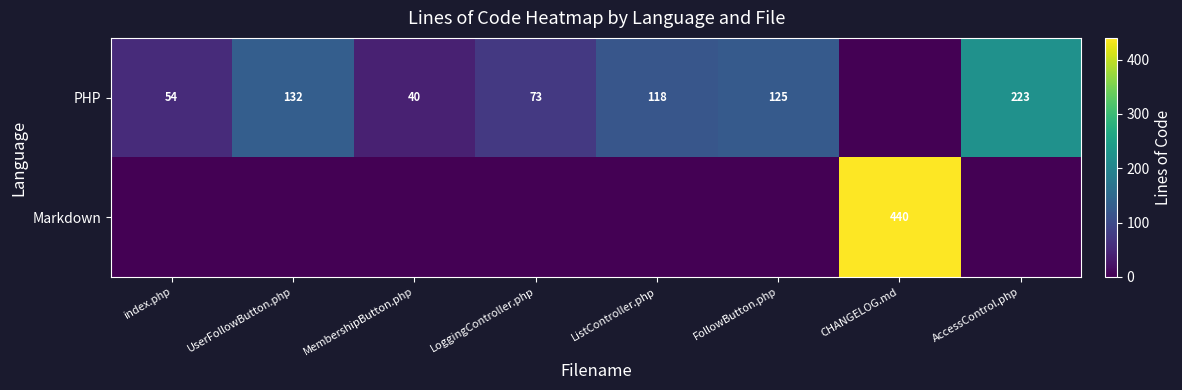

The value of Markdown at CHANGELOG.md is 440. True or false?

True